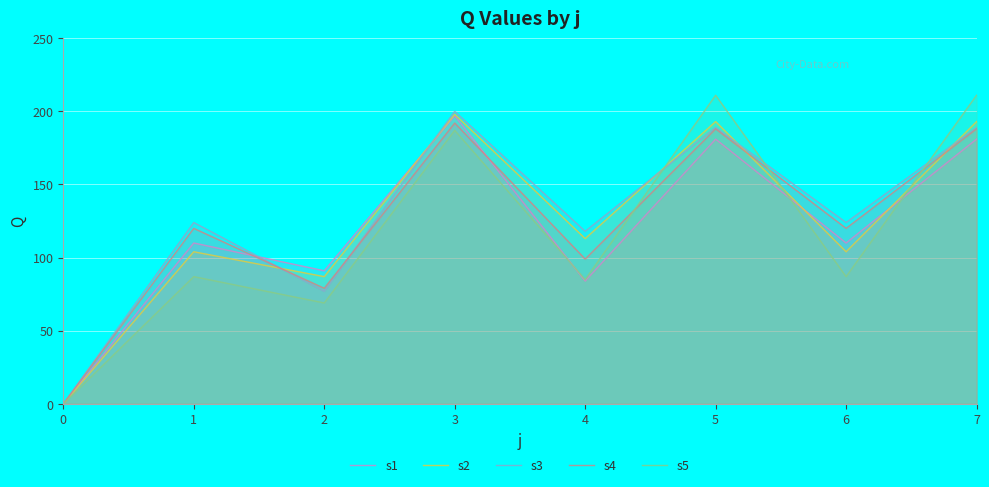

At how many categories does at least one series exceed 97?

6